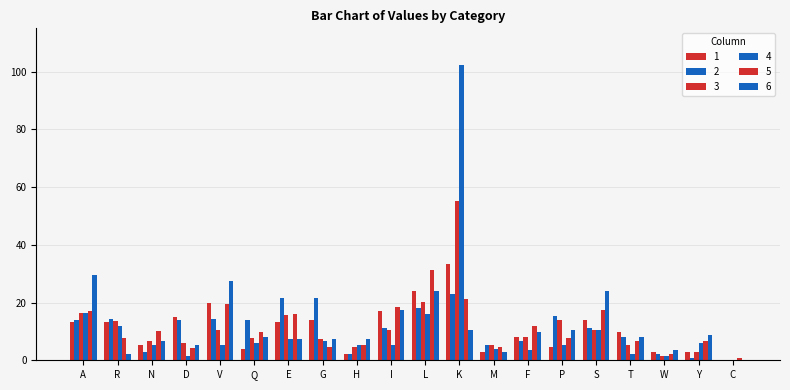

Are the bars grouped side by side (vs. stacked)?

Yes